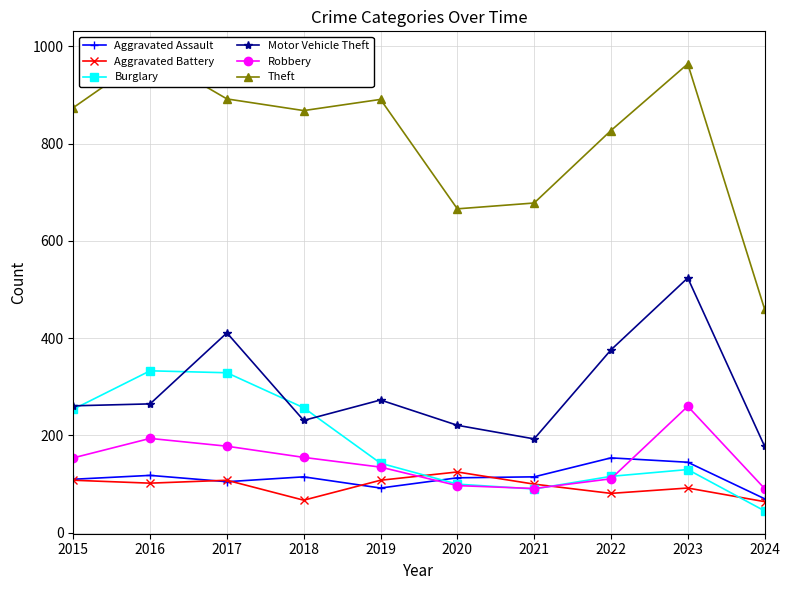

List the labels in order of Motor Vehicle Theft value, largest first.

2023, 2017, 2022, 2019, 2016, 2015, 2018, 2020, 2021, 2024